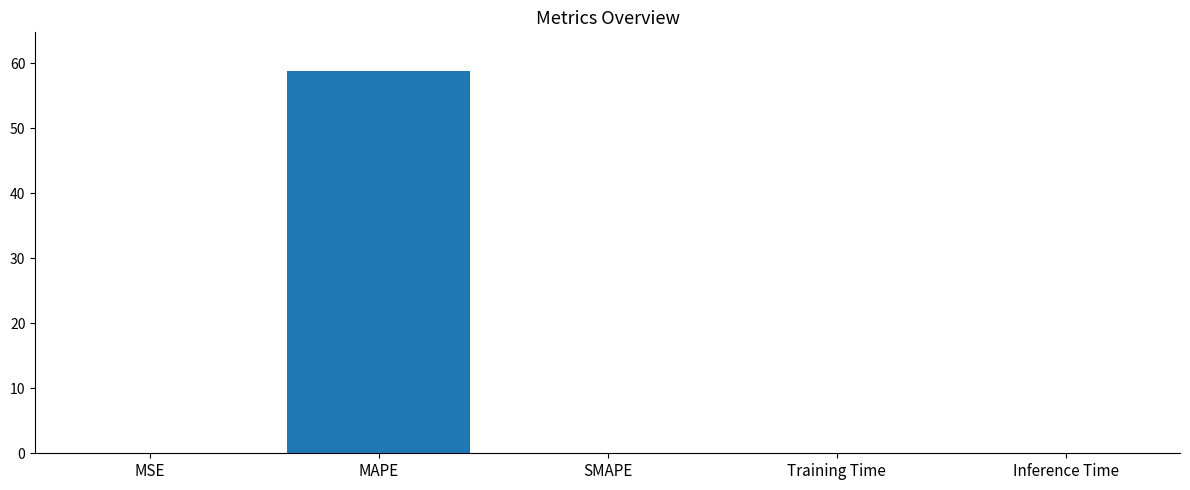

The chart shows a value of -34.0 at SMAPE. True or false?

False